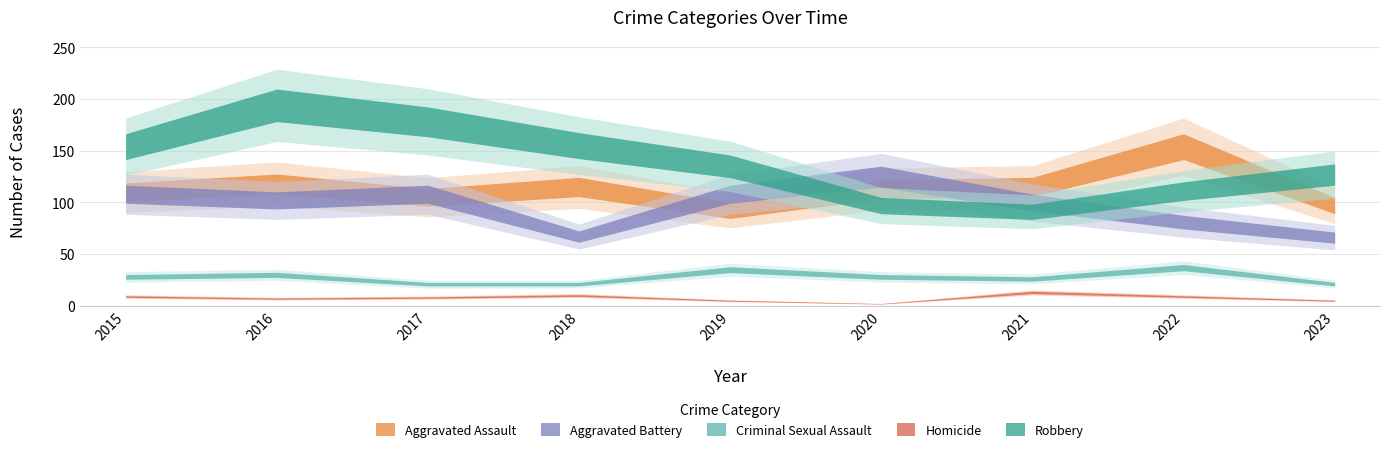

True or false: Criminal Sexual Assault and Aggravated Battery intersect in this chart.

False